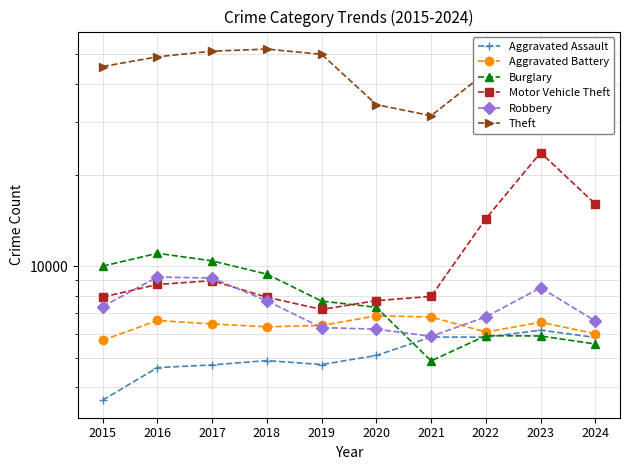

How many lines are shown in the chart?

6